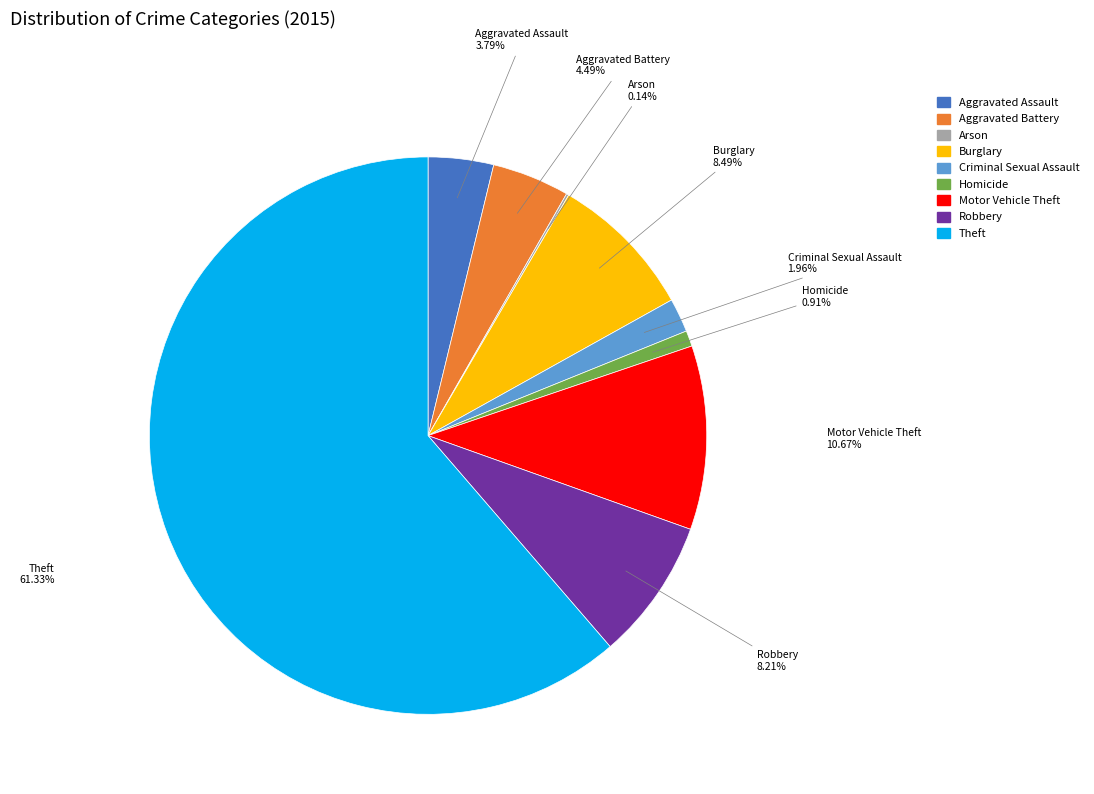

Which category has the biggest portion of the pie?

Theft